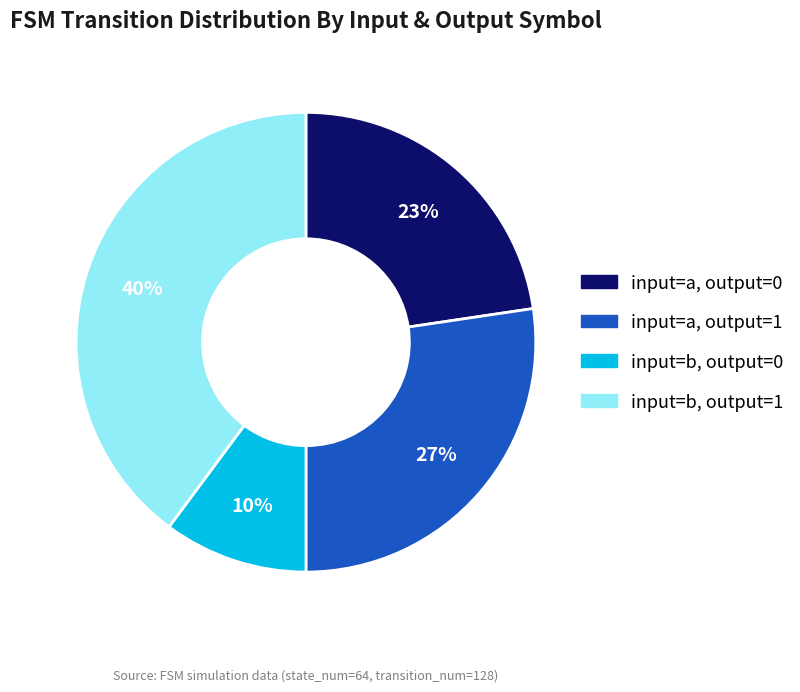

To the nearest percent, what is the difference between the largest and smallest slice percentages?

30%